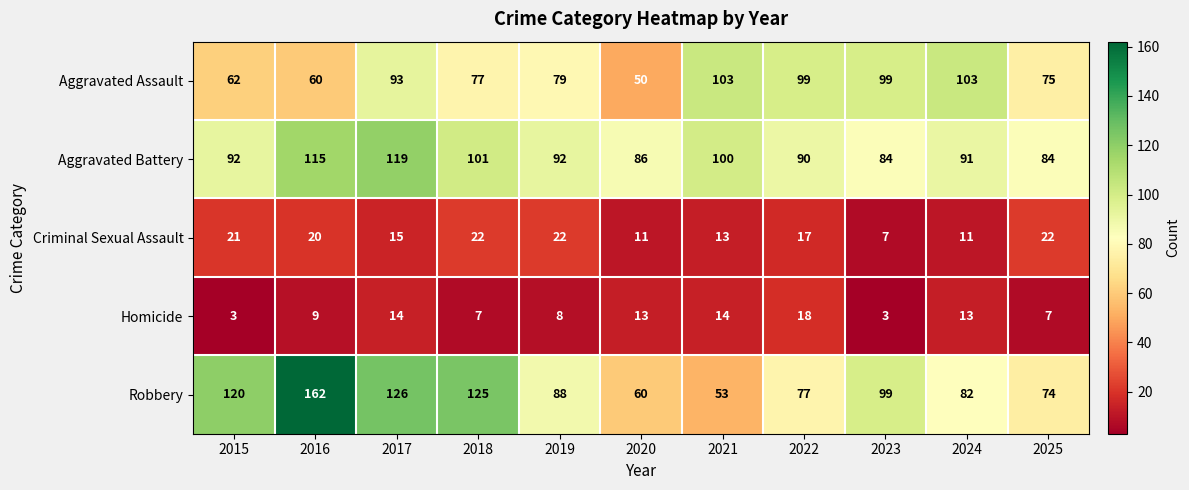

Which series has the largest total across all categories?

Robbery